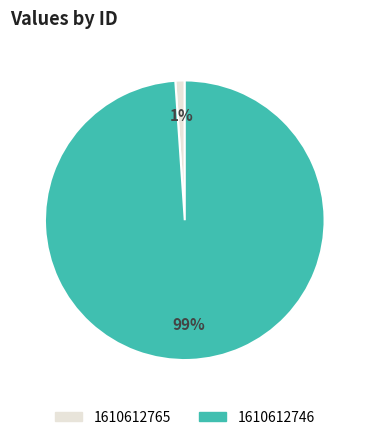

To the nearest percent, what portion does 1610612746 represent?

99%